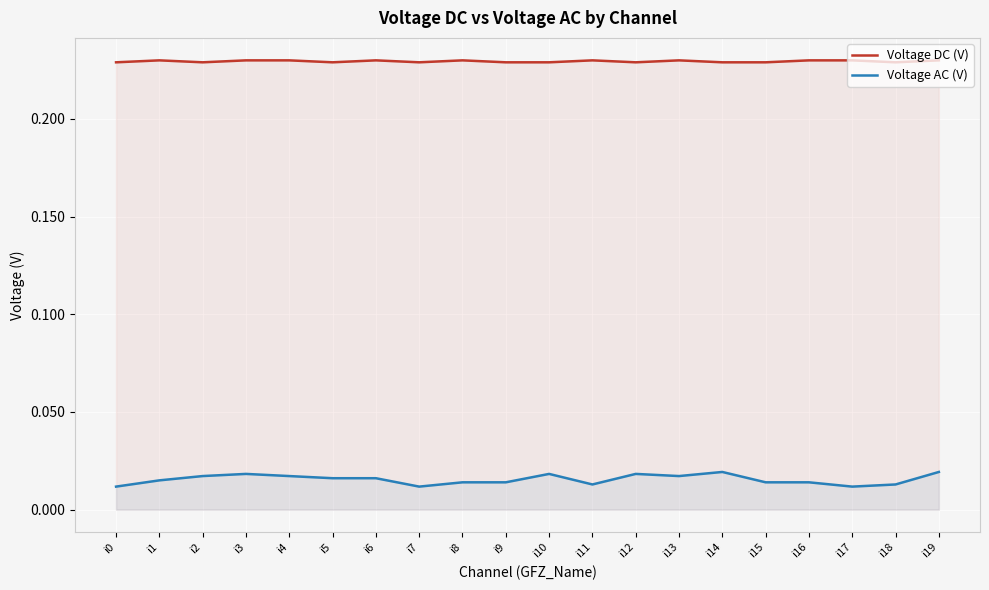

At which category does Voltage AC (V) reach its first local peak?

i3